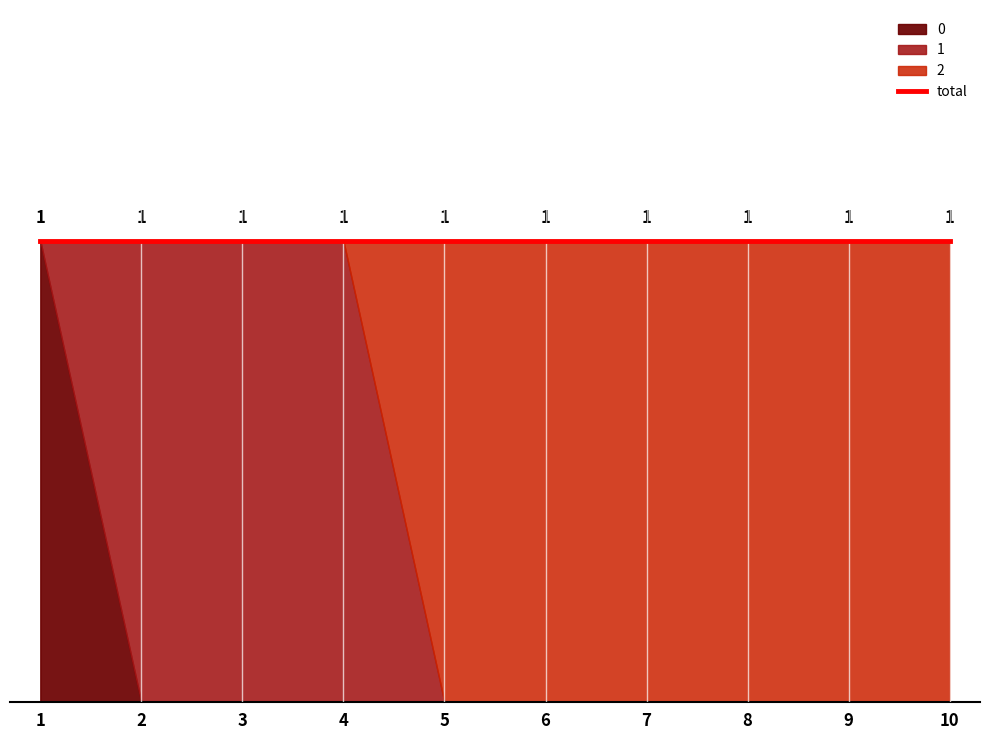

How many positive values does the 0 series have?

1